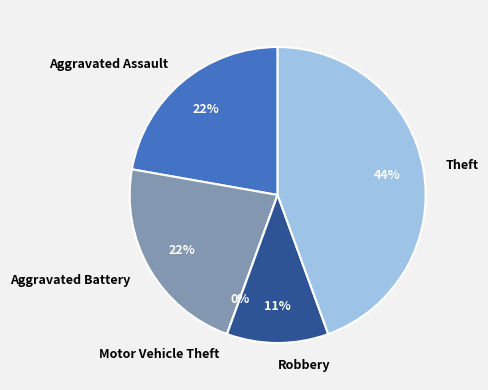

Count the number of slices in the pie.

5